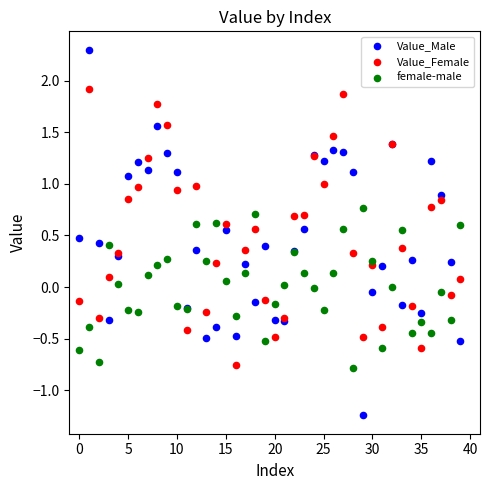

What are all the series names shown in the legend?

Value_Male, Value_Female, female-male